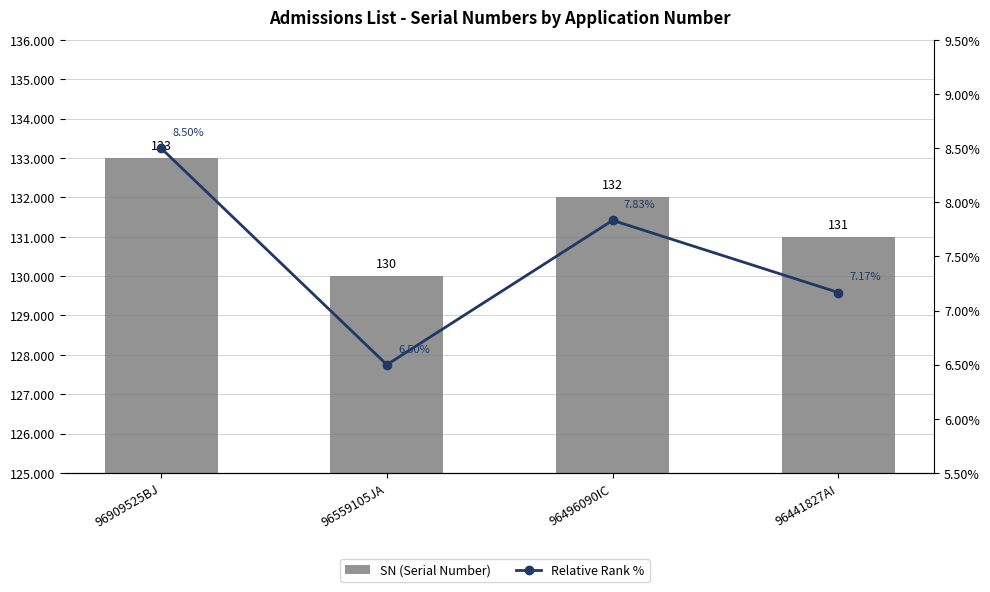

Where is SN (Serial Number) nearest to the value 131?

96441827AI